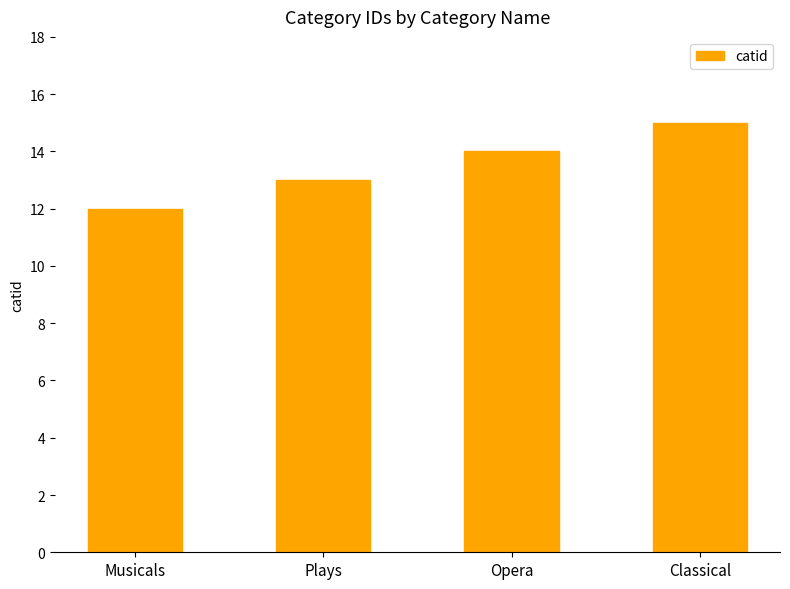

What is the change in value from Plays to Opera?

+1